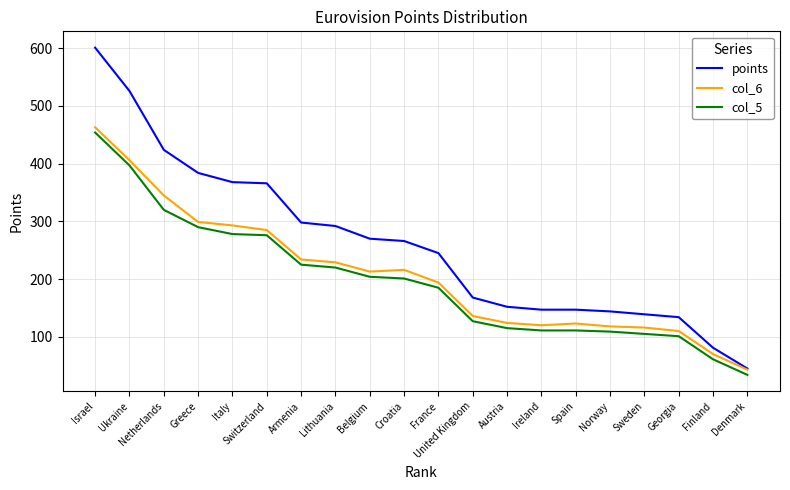

Where does the col_6 series first go above 213?

Israel